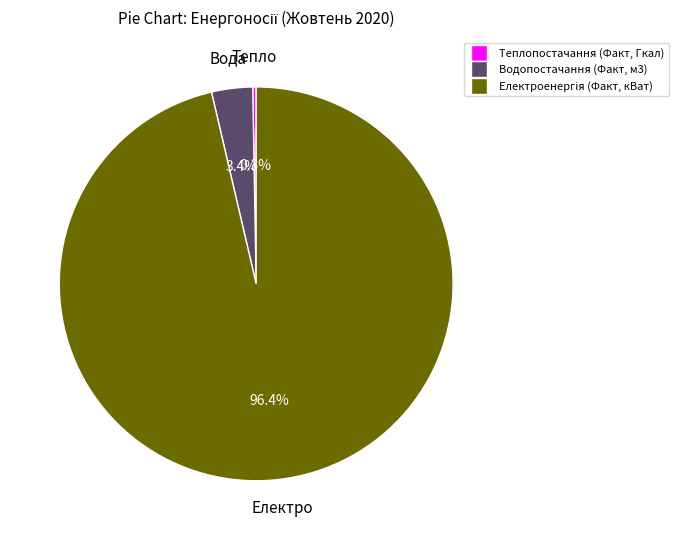

Which slice is the smallest?

Теплопостачання (Факт, Гкал)